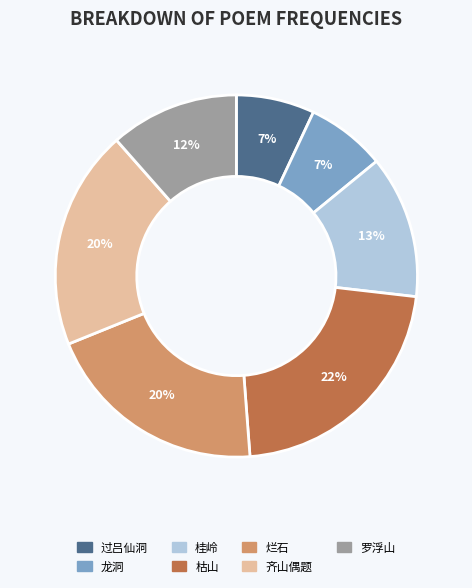

Approximately how many times larger is the value at 桂岭 compared to 罗浮山?

1.1